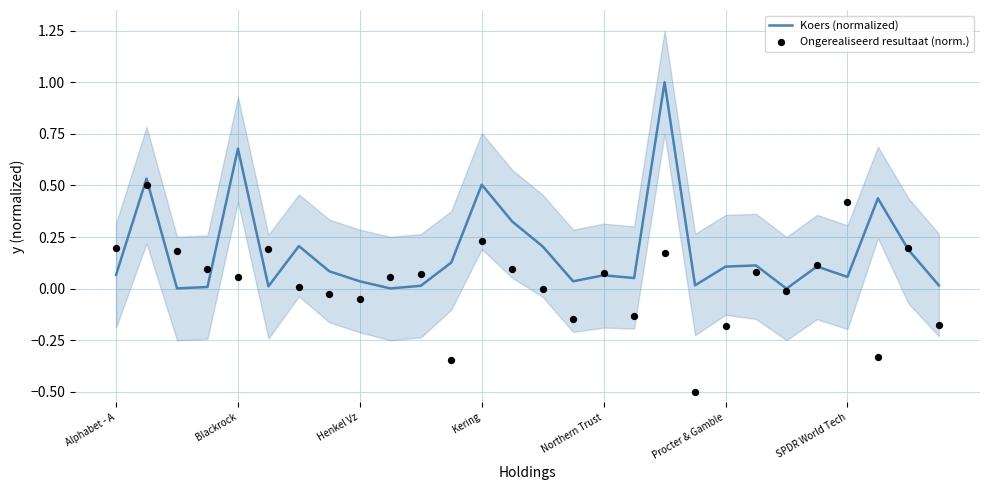

What are all the series names shown in the legend?

Koers (normalized), Ongerealiseerd resultaat (norm.)